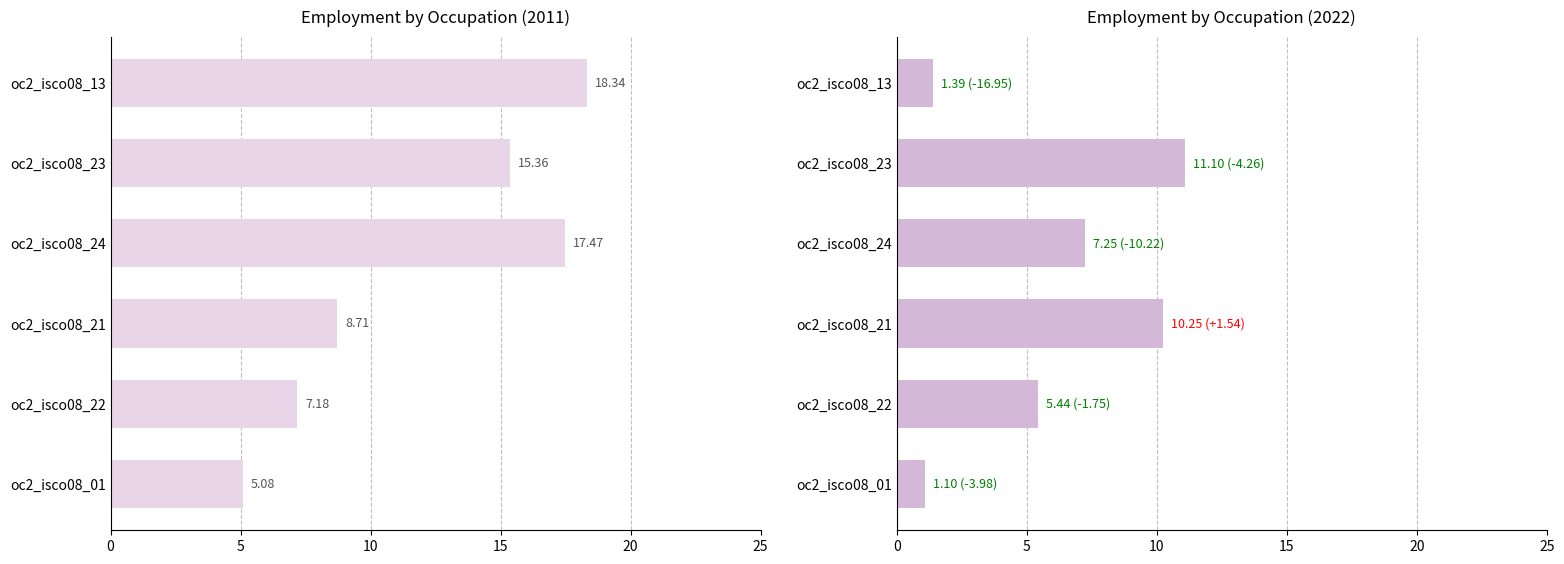

Which series has the largest total across all categories?

2011